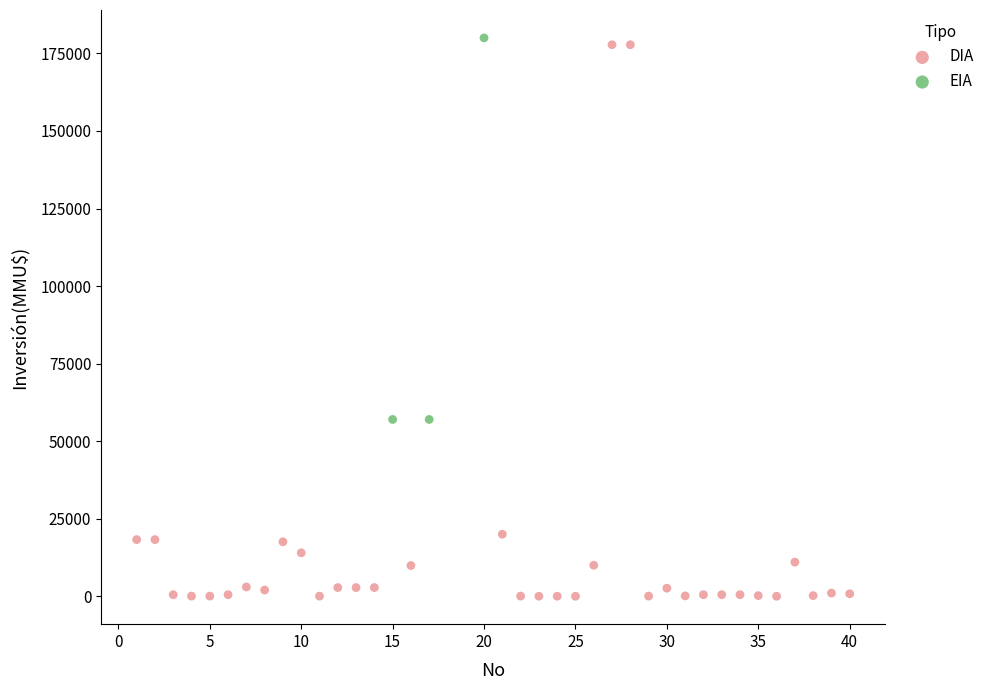

Which series reaches the minimum Y coordinate?

DIA